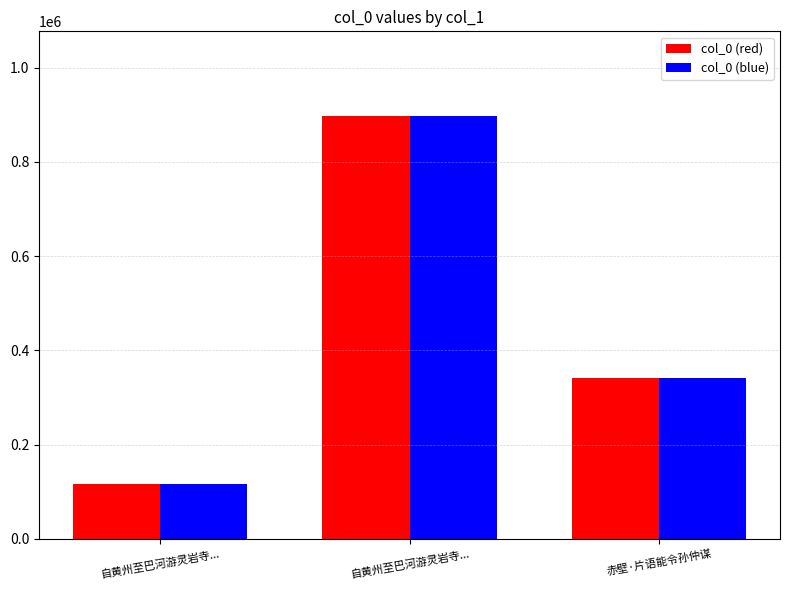

Between 自黄州至巴河游灵岩寺... and 赤壁·片语能令孙仲谋, which series saw the biggest shift?

col_0 (red)